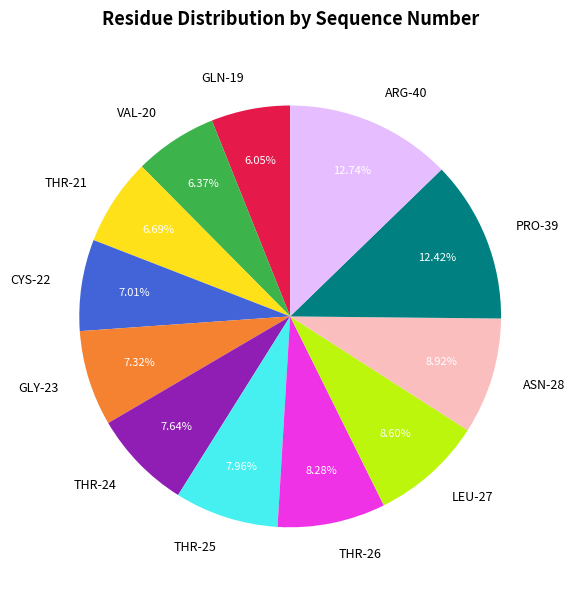

How many slices are in this pie chart?

12